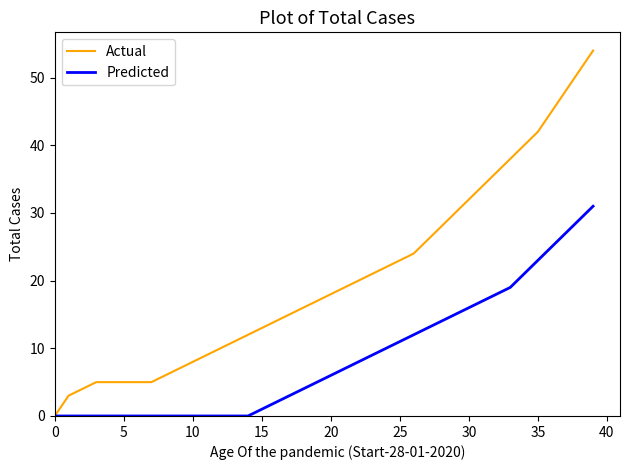

Rank the series by their average value, from lowest to highest.

Predicted, Actual